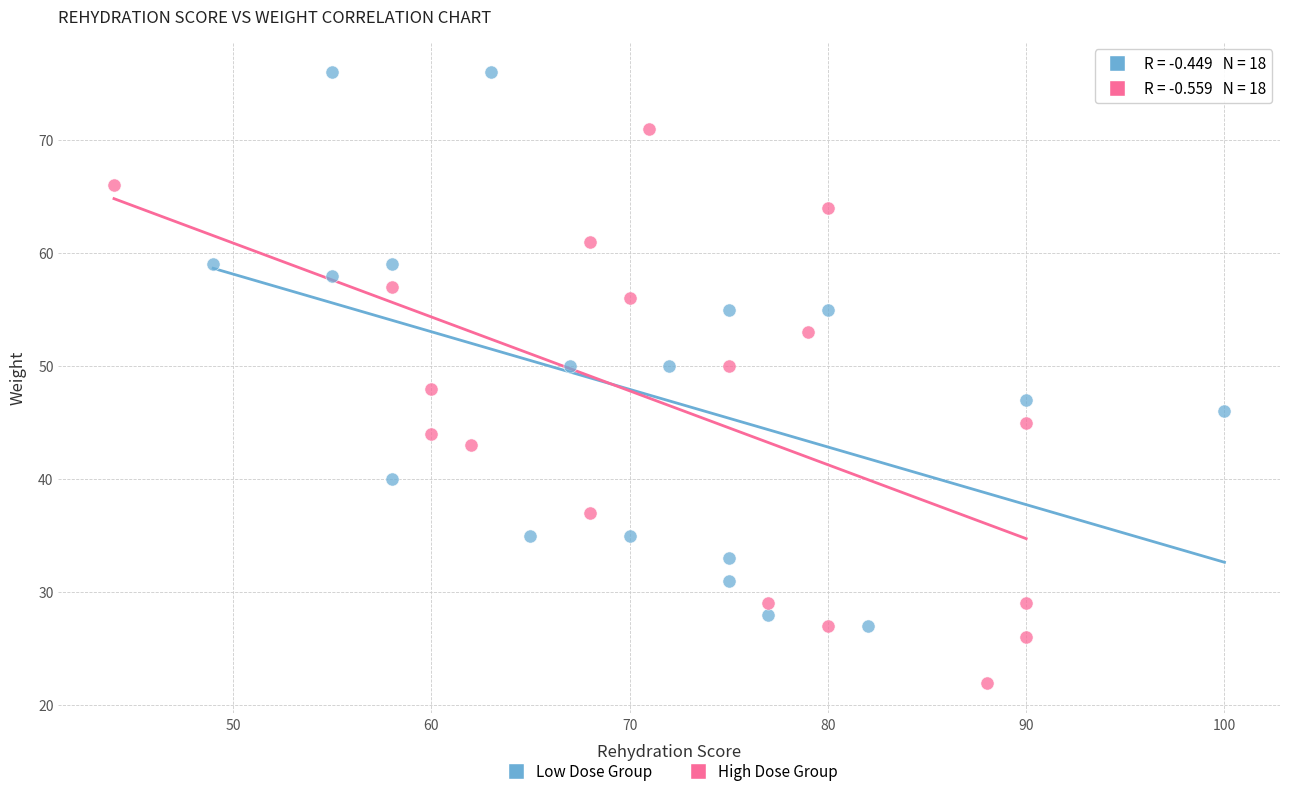

Which series reaches the minimum Y coordinate?

High Dose Group